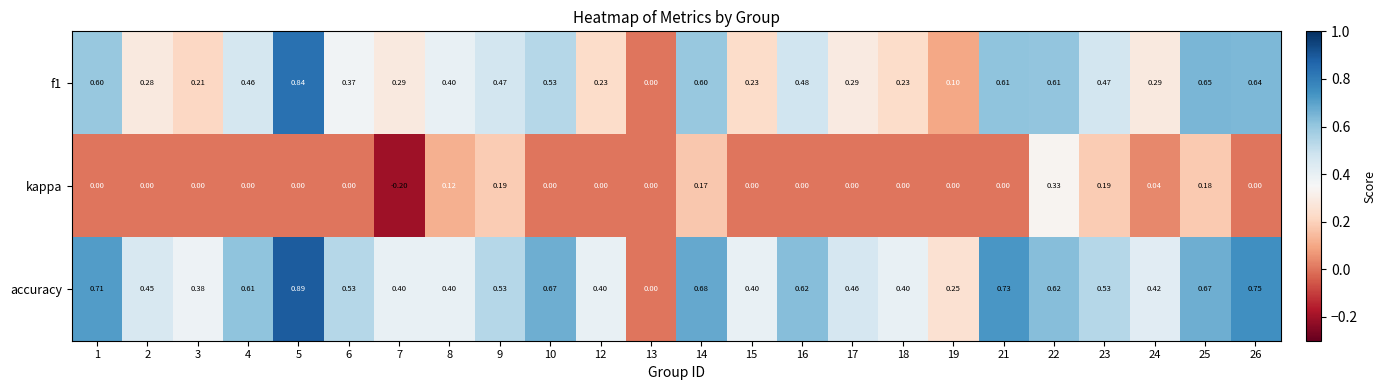

Which series has the widest spread of values?

accuracy